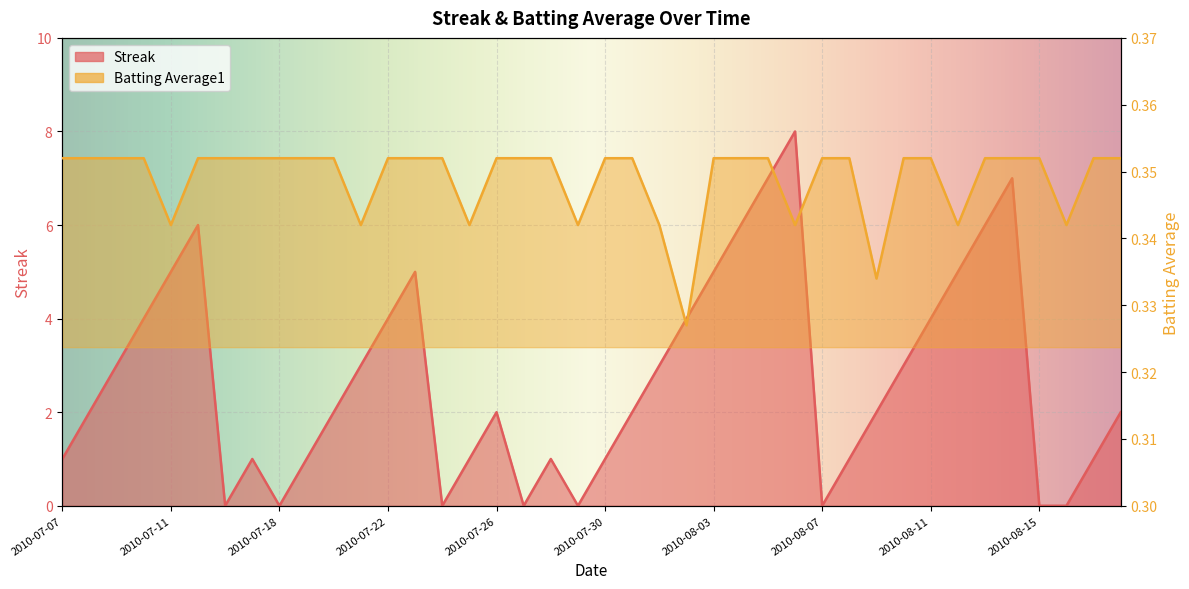

Which series has the largest total across all categories?

Streak